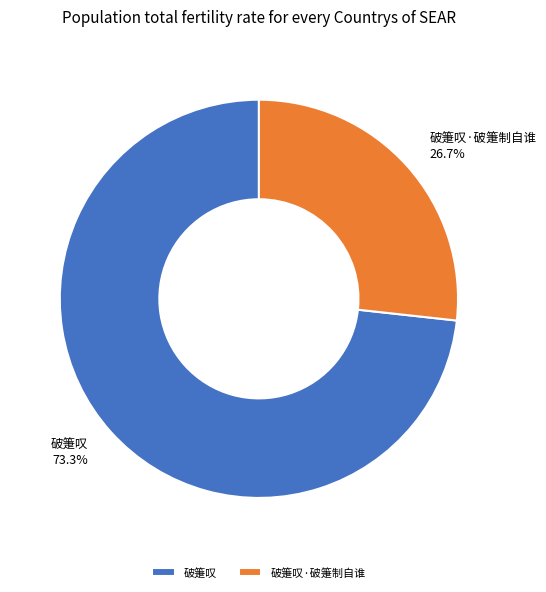

Approximately how many times larger is the value at 破箑叹 compared to 破箑叹·破箑制自谁?

2.7